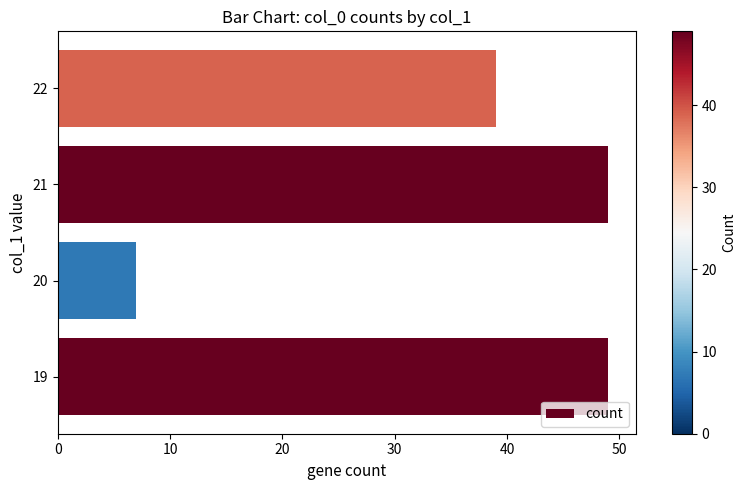

What is the sum of the values at 19 and 22?

88